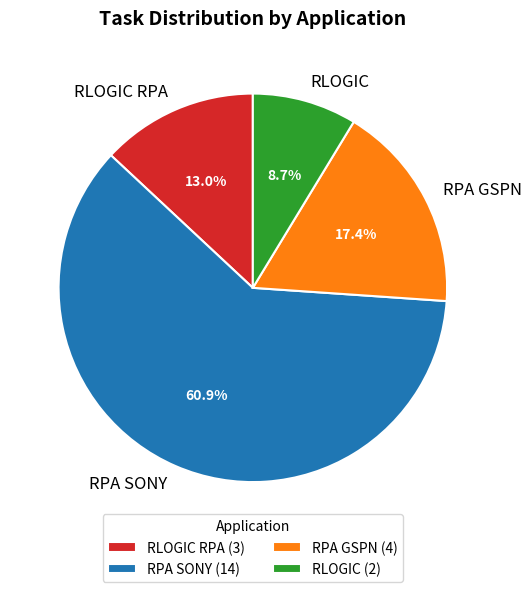

Count the number of slices in the pie.

4